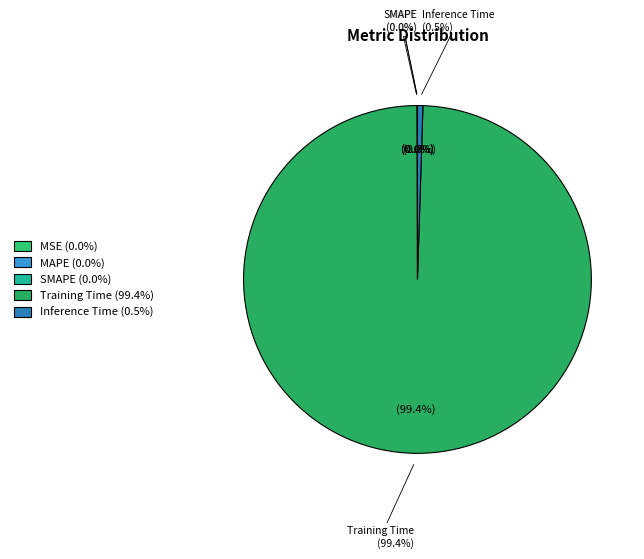

The Inference Time slice represents 1% of the pie. True or false?

True